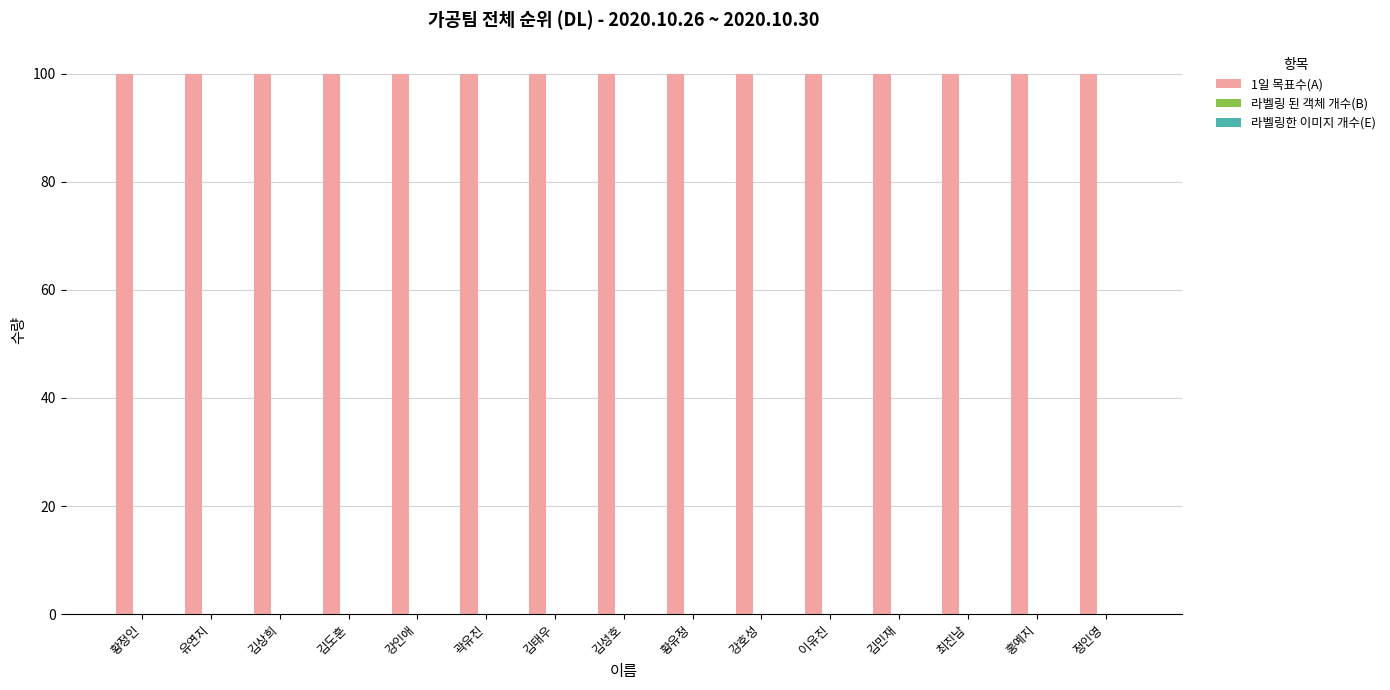

Reading left to right, extract all data points from this chart.

1일 목표수(A): 100	100	100	100	100	100	100	100	100	100	100	100	100	100	100
라벨링 된 객체 개수(B): 0	0	0	0	0	0	0	0	0	0	0	0	0	0	0
라벨링한 이미지 개수(E): 0	0	0	0	0	0	0	0	0	0	0	0	0	0	0